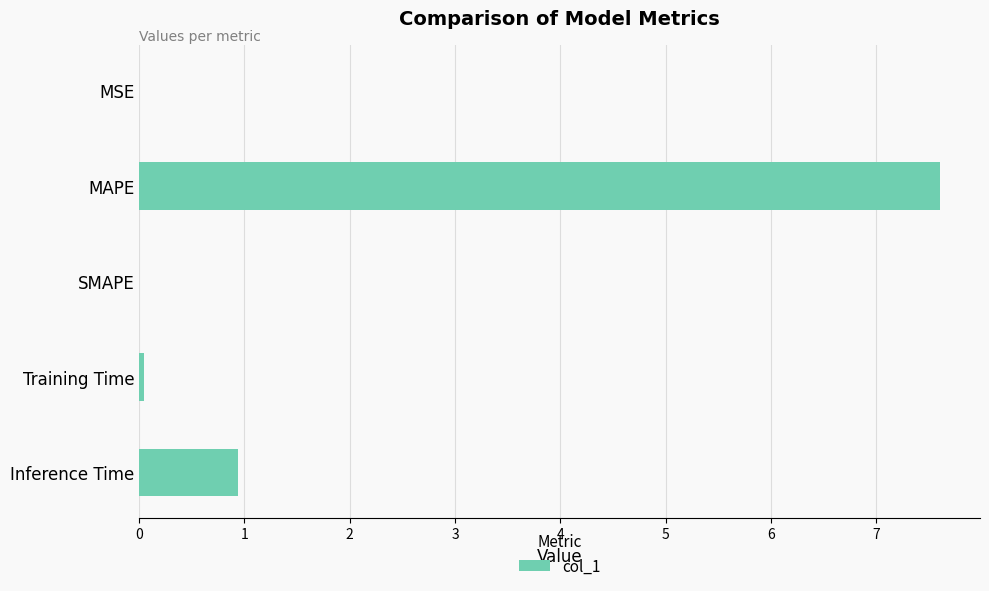

True or false: the data shows 7.6 at MAPE.

True